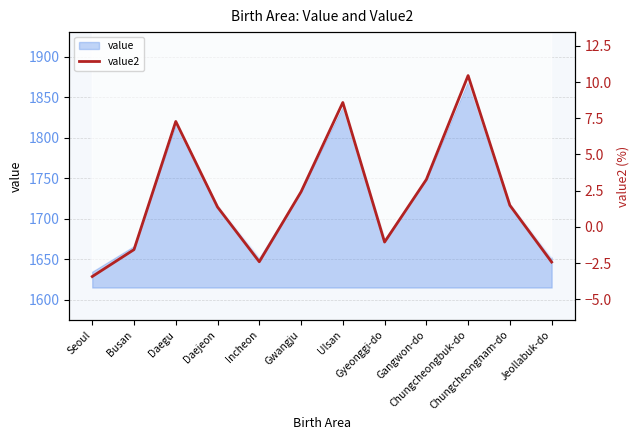

The chart shows a value of -1.5 at Gyeonggi-do. True or false?

False